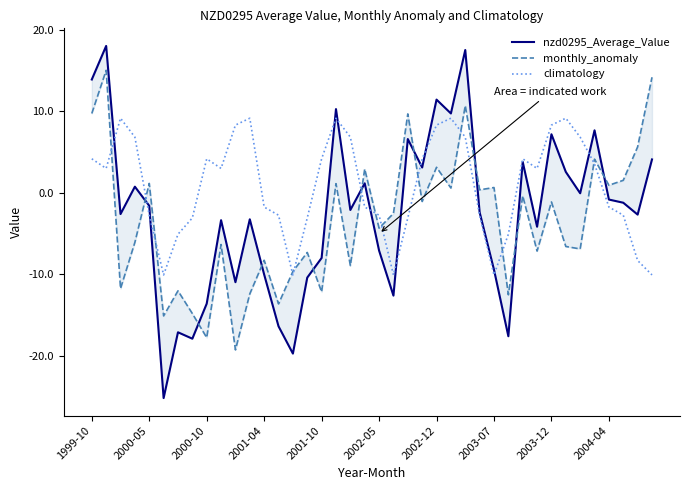

Reading left to right, transcribe all the data shown in this chart.

nzd0295_Average_Value: 13.9	18.0	-2.6	0.7	-1.6	-25.2	-17.1	-17.9	-13.6	-3.4	-11.0	-3.3	-10.0	-16.4	-19.7	-10.4	-8.0	10.3	-2.1	1.2	-7.1	-12.6	6.6	3.1	11.4	9.7	17.5	-2.4	-9.4	-17.6	3.8	-4.2	7.2	2.6	-0.1	7.7	-0.8	-1.2	-2.7	4.1
monthly_anomaly: 9.7	15.0	-11.8	-6.1	1.1	-15.1	-12.0	-14.8	-17.8	-6.3	-19.3	-12.4	-8.3	-13.6	-9.6	-7.3	-12.2	1.1	-8.9	2.9	-4.3	-2.5	9.7	-1.1	3.1	0.6	10.7	0.4	0.6	-12.5	-0.4	-7.2	-1.1	-6.6	-6.9	4.1	0.9	1.5	5.6	14.2
climatology: 4.2	3.0	9.1	6.8	-2.7	-10.1	-5.1	-3.1	4.2	3.0	8.3	9.1	-1.8	-2.7	-10.1	-3.1	4.2	9.1	6.8	-1.8	-2.7	-10.1	-3.1	4.2	8.3	9.1	6.8	-2.7	-10.1	-5.1	4.2	3.0	8.3	9.1	6.8	3.5	-1.8	-2.7	-8.3	-10.1